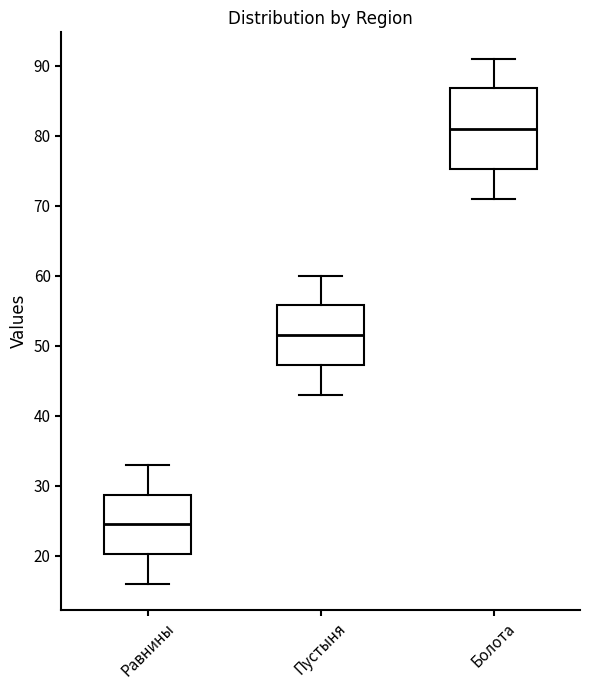

Which box's median line is the lowest?

Равнины